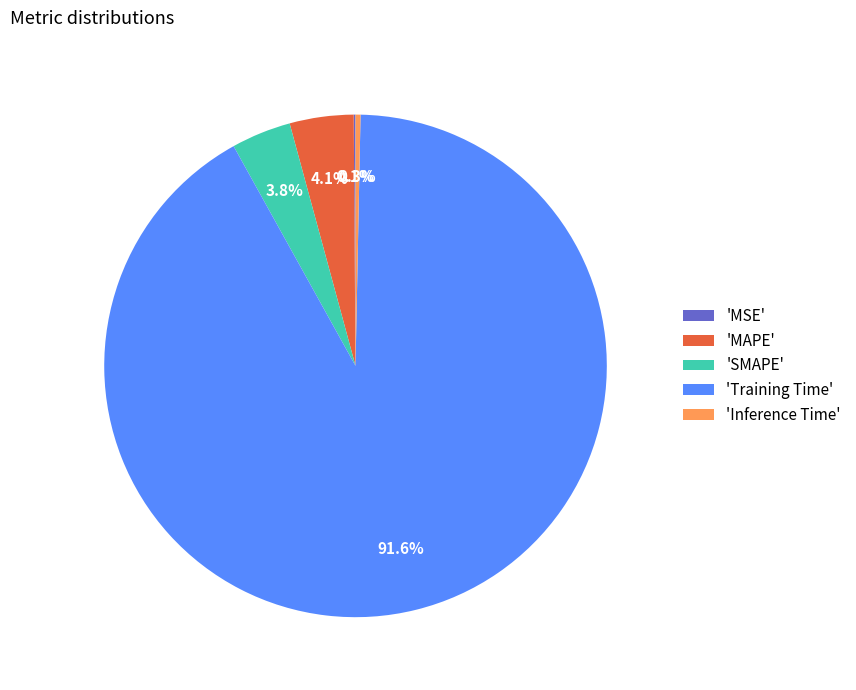

What is the majority slice?

'Training Time'